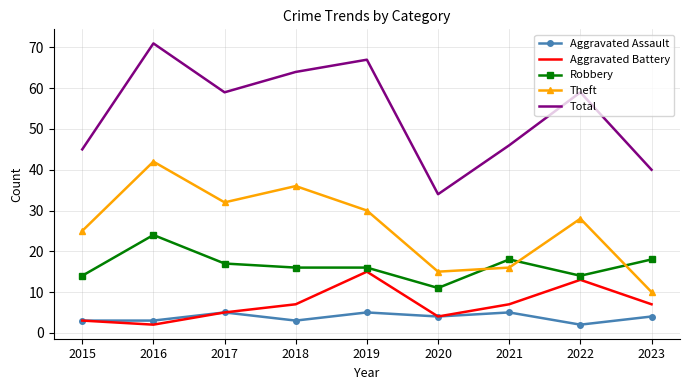

Which series has the largest total across all categories?

Total